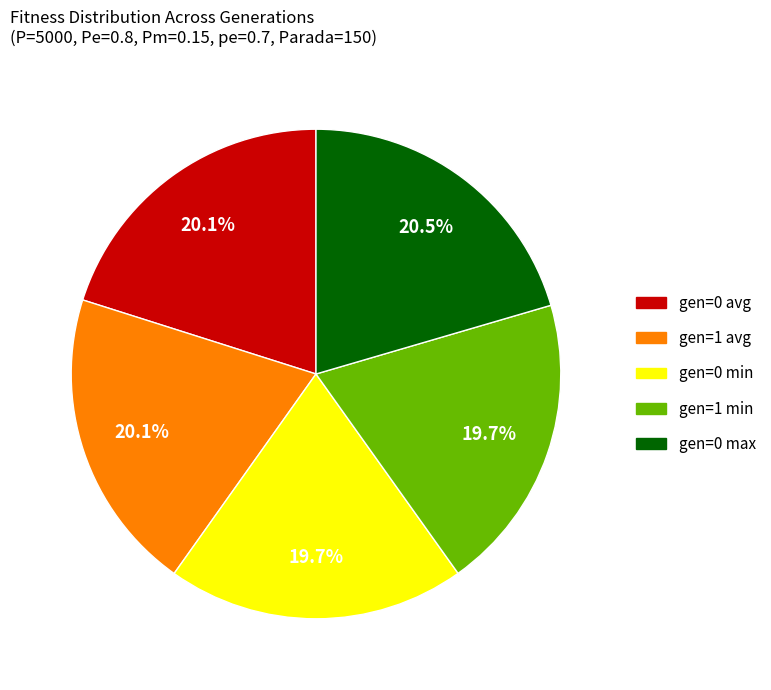

Does any single category account for the majority?

No